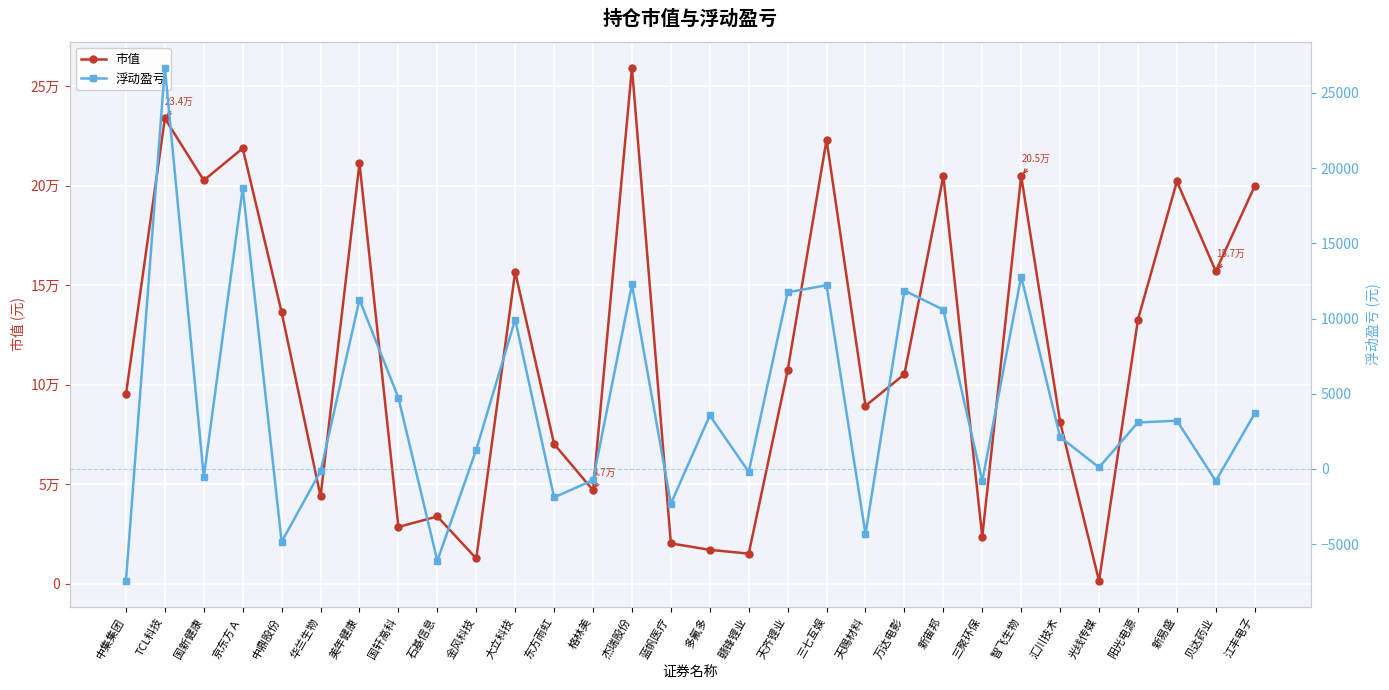

At which category is the sum across all series the highest?

杰瑞股份